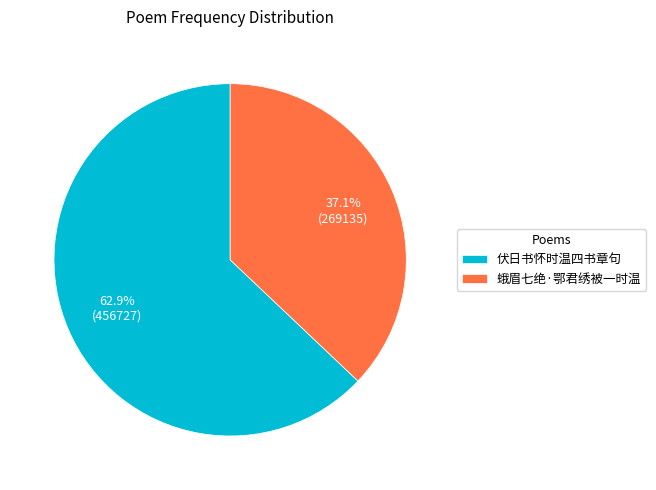

How many segments does this pie chart have?

2